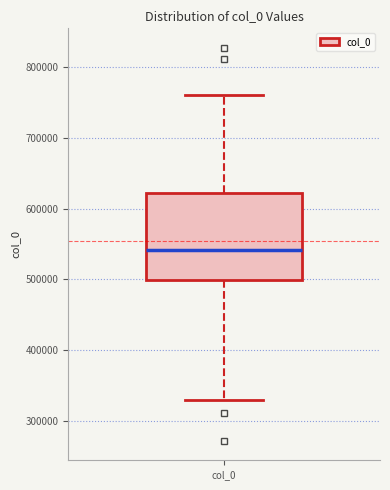

Read this box plot against the y-axis: the position of the median line, the range covered by the box, and the ends of both whiskers. The values are not printed on the chart, so give them approximately, as read against the axis.

median 540000, box 500000 to 620000, whiskers 330000 to 760000